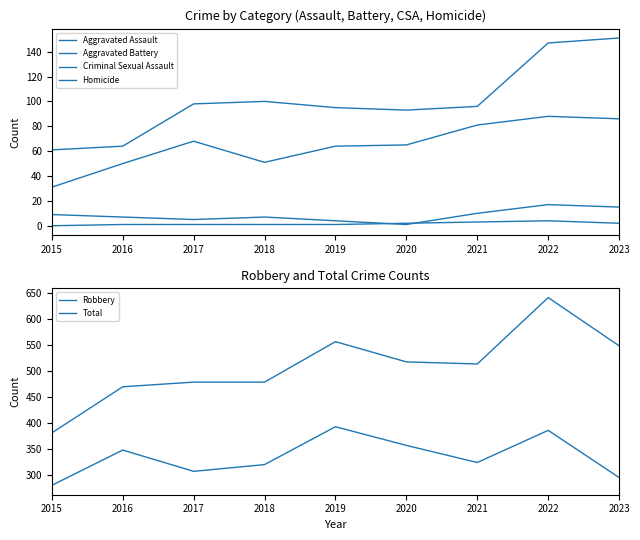

Which series changed the most between 2015 and 2018?

Total